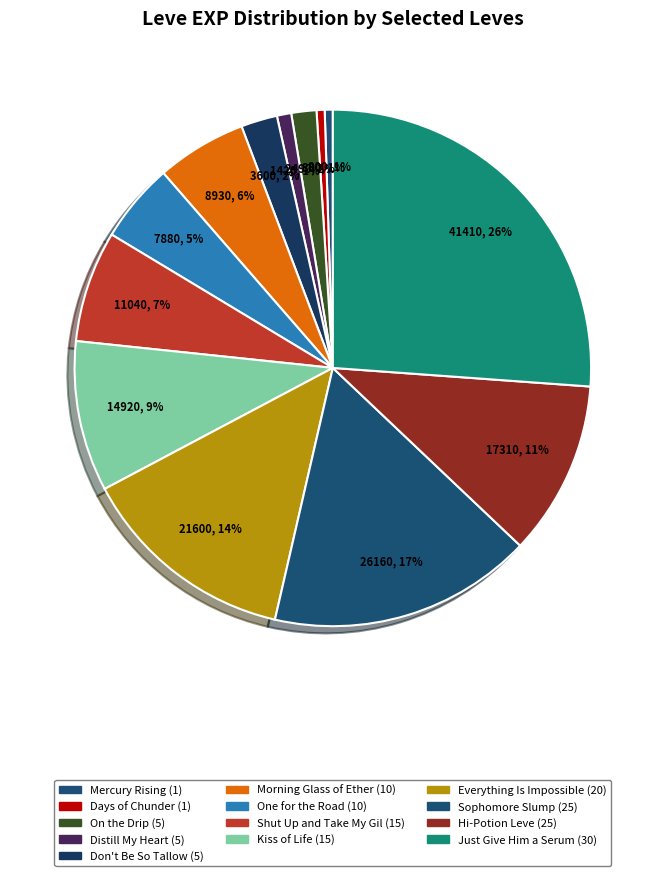

How many slices are in this pie chart?

13